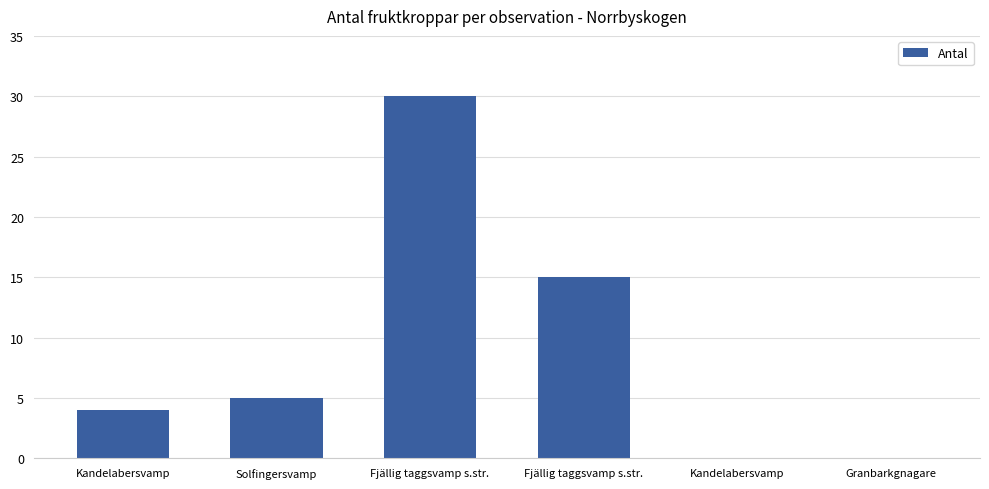

What is the difference between the maximum and second lowest values?

30